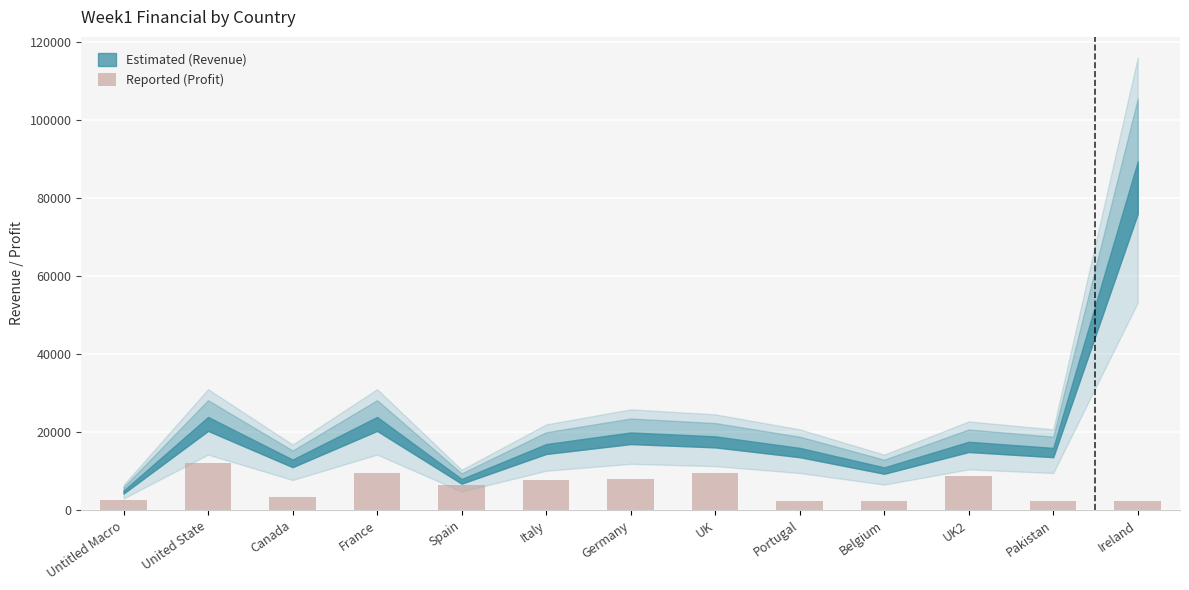

At which label does the data first exceed 6368?

United State